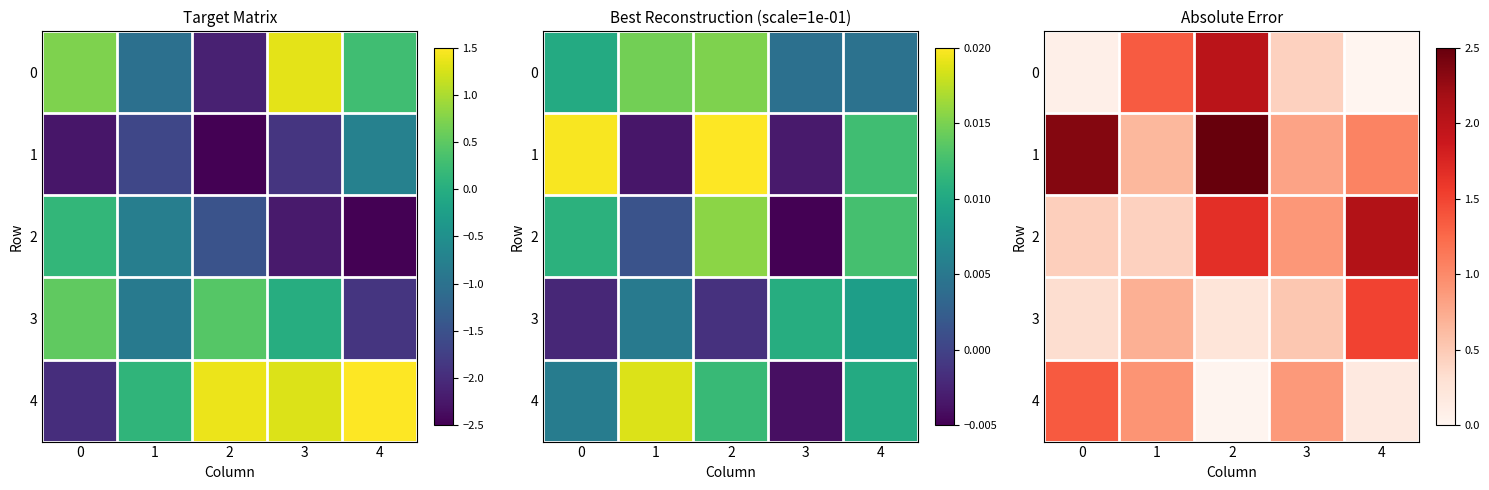

The 2 series shows 0.1 at 1. True or false?

False